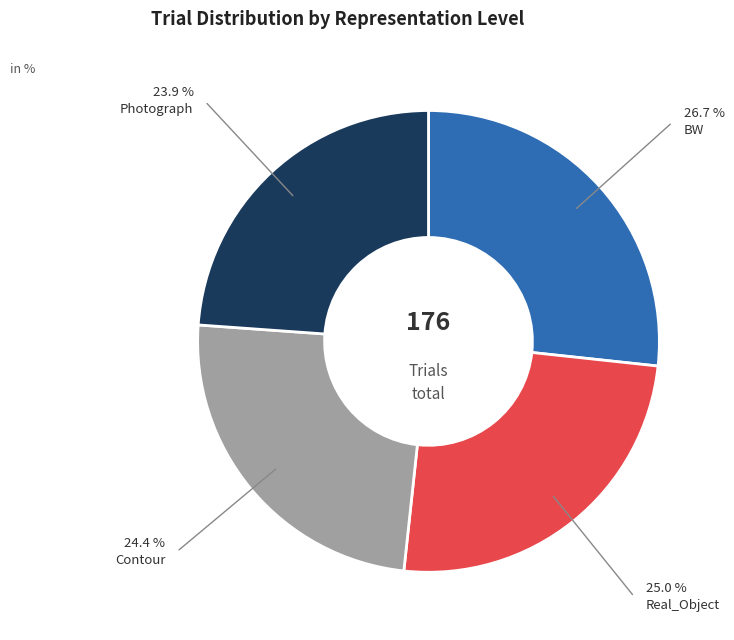

Between Contour and Photograph, which is larger?

Contour